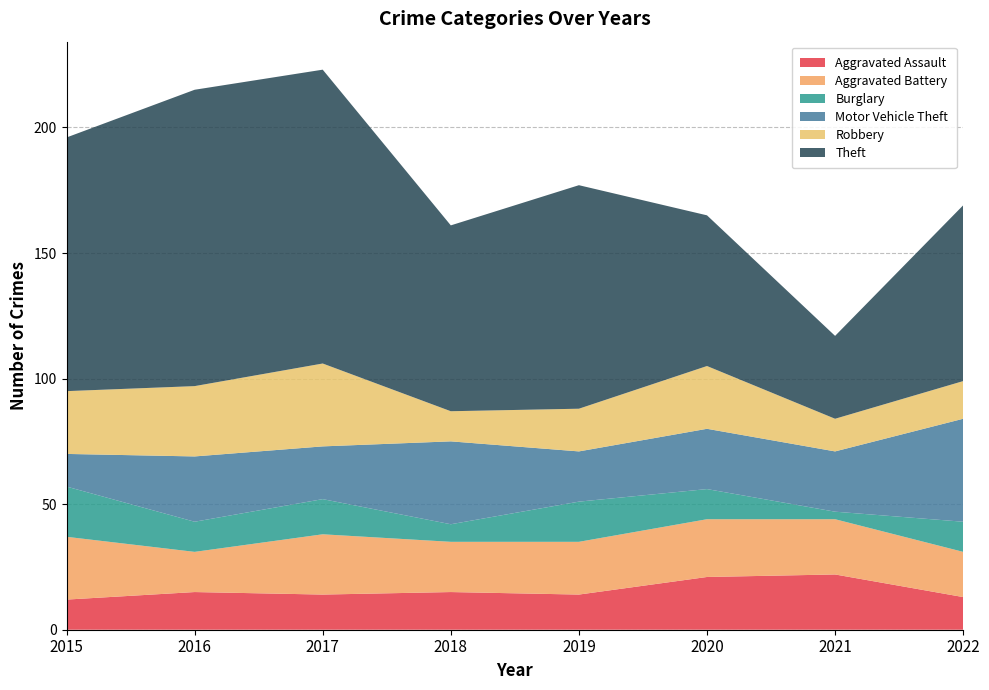

Reading left to right, what are all the values shown in this chart?

Aggravated Assault: 2015=12	2016=15	2017=14	2018=15	2019=14	2020=21	2021=22	2022=13
Aggravated Battery: 2015=25	2016=16	2017=24	2018=20	2019=21	2020=23	2021=22	2022=18
Burglary: 2015=20	2016=12	2017=14	2018=7	2019=16	2020=12	2021=3	2022=12
Motor Vehicle Theft: 2015=13	2016=26	2017=21	2018=33	2019=20	2020=24	2021=24	2022=41
Robbery: 2015=25	2016=28	2017=33	2018=12	2019=17	2020=25	2021=13	2022=15
Theft: 2015=101	2016=118	2017=117	2018=74	2019=89	2020=60	2021=33	2022=70